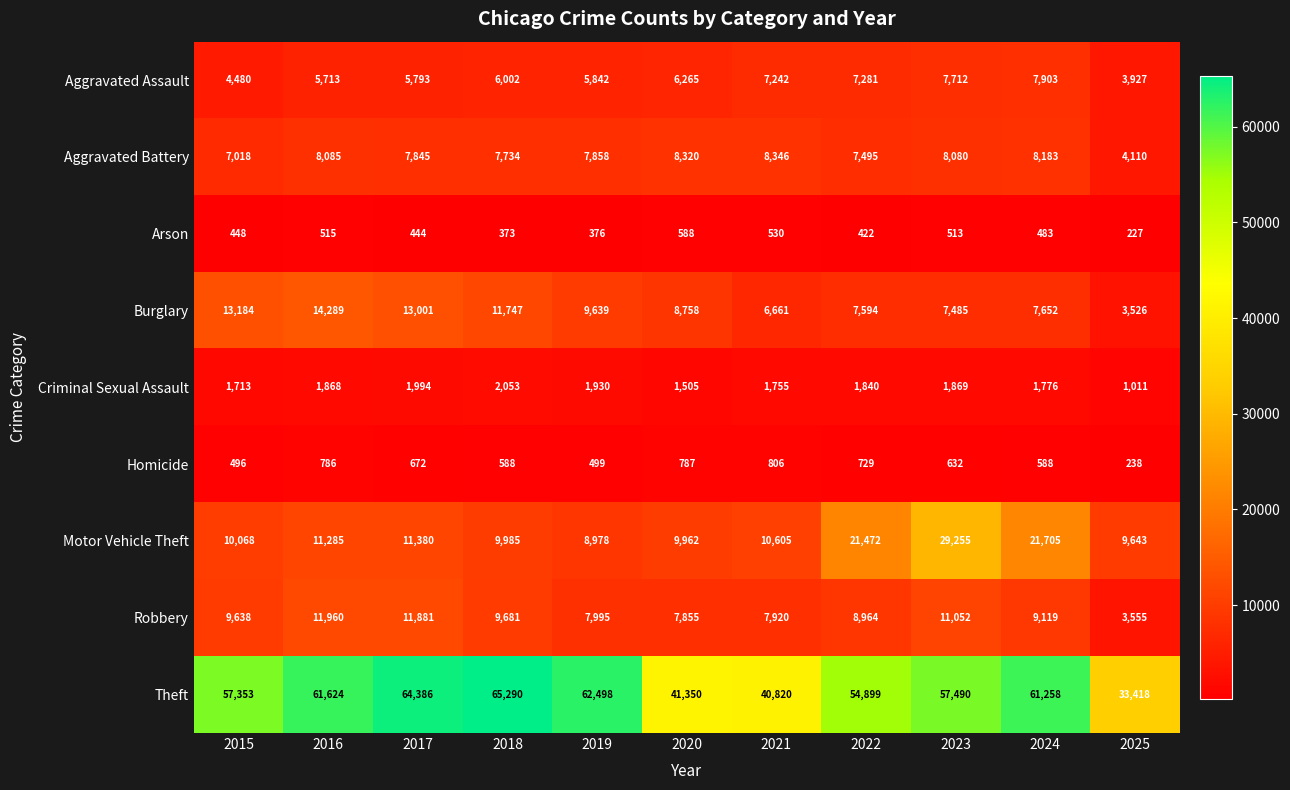

The Robbery series shows 12364 at 2024. True or false?

False